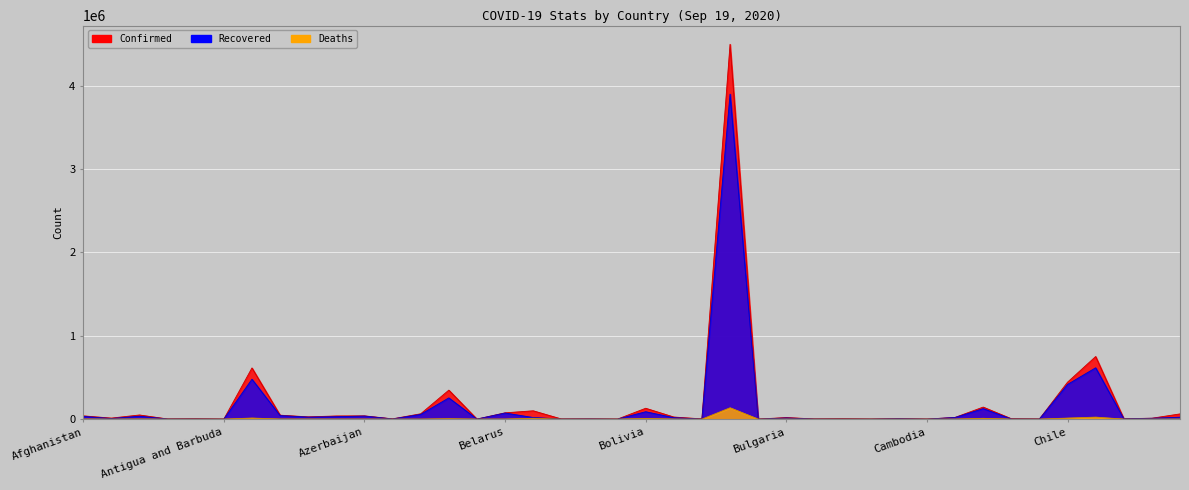

The value of Recovered at Armenia is 9348. True or false?

False